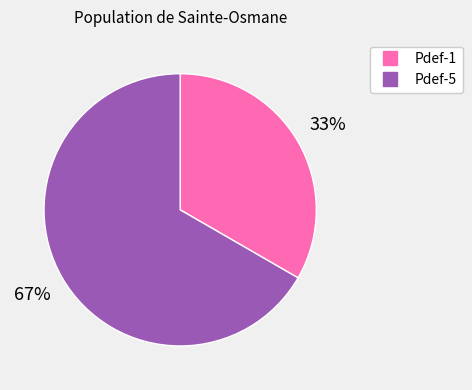

To the nearest percent, what is the average slice percentage?

50%